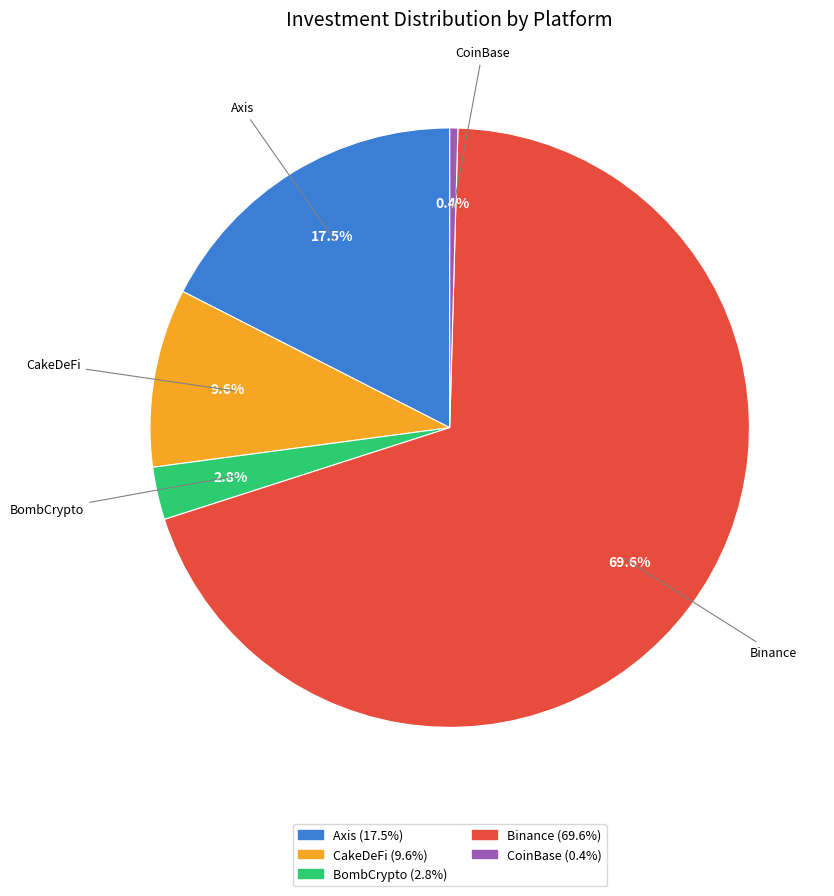

To the nearest percent, what percentage of the pie is BombCrypto?

3%